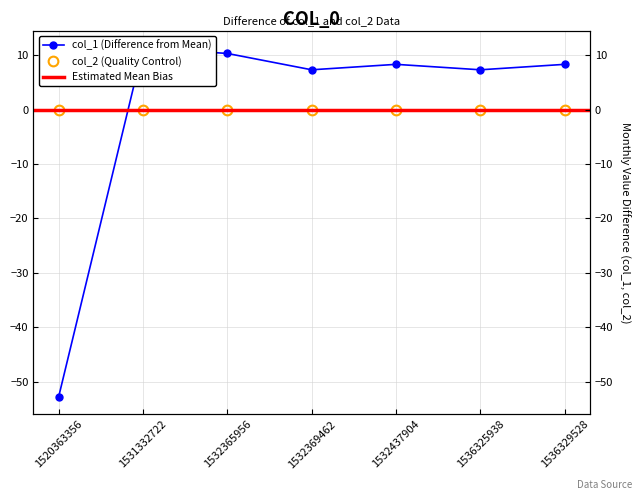

Reading left to right, extract all data points from this chart.

1520363356=-52.7	1531332722=11.3	1532365956=10.3	1532369462=7.3	1532437904=8.3	1536325938=7.3	1536329528=8.3